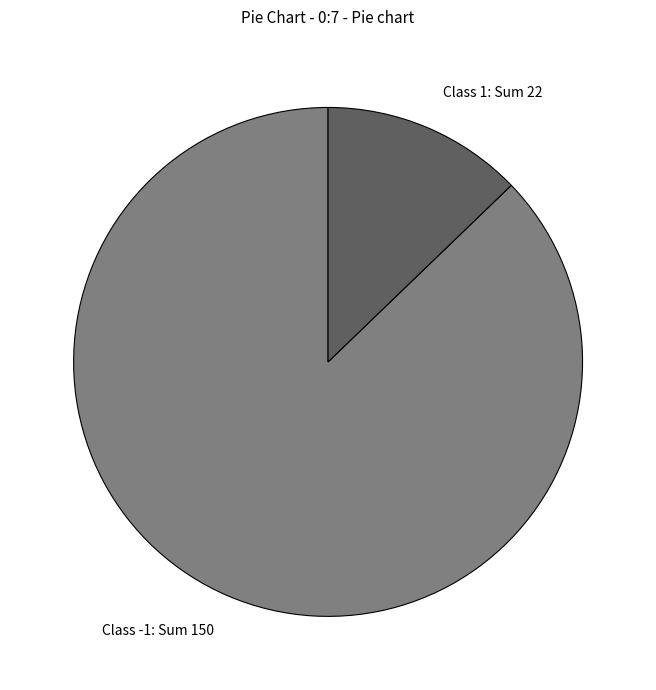

What is the ratio of the value at Class -1: Sum 150 to the value at Class 1: Sum 22?

6.8